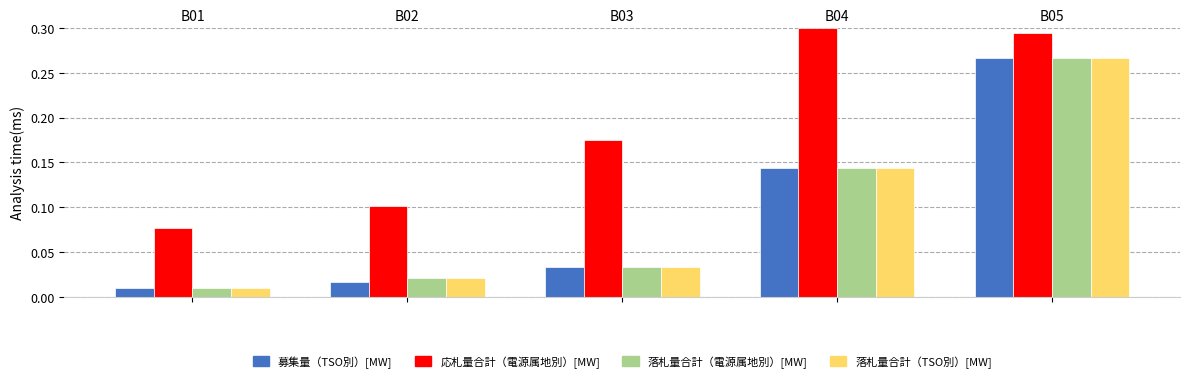

True or false: 落札量合計（TSO別）[MW] has a value of 0.1 at B04.

False